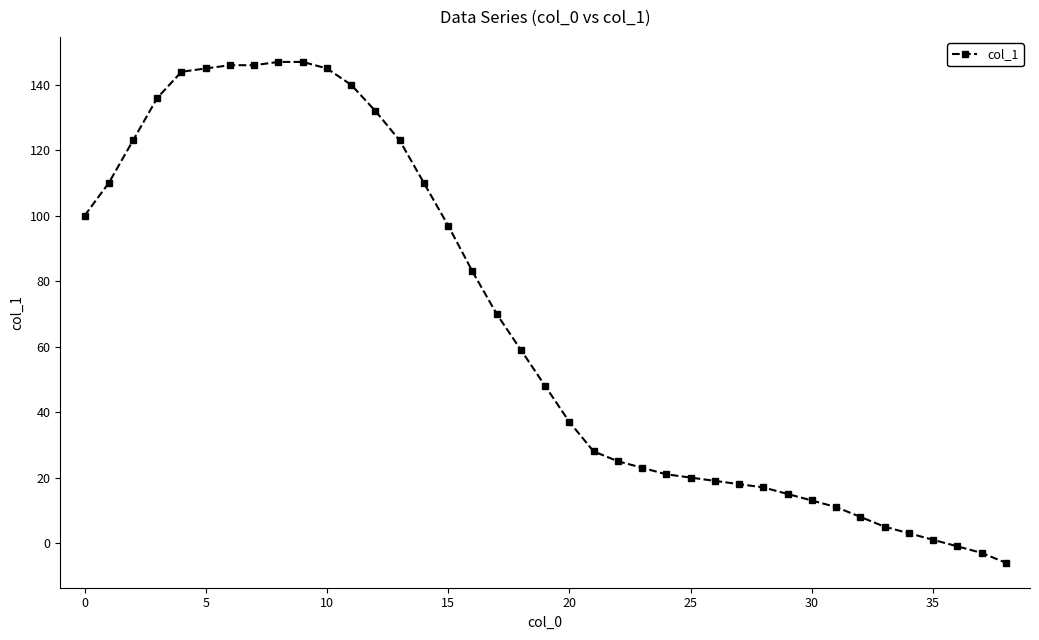

What is the sum of all values?

2605